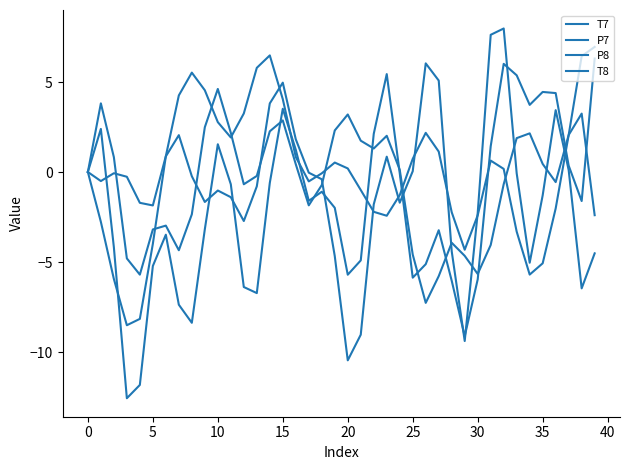

Does the chart have visible grid lines?

No